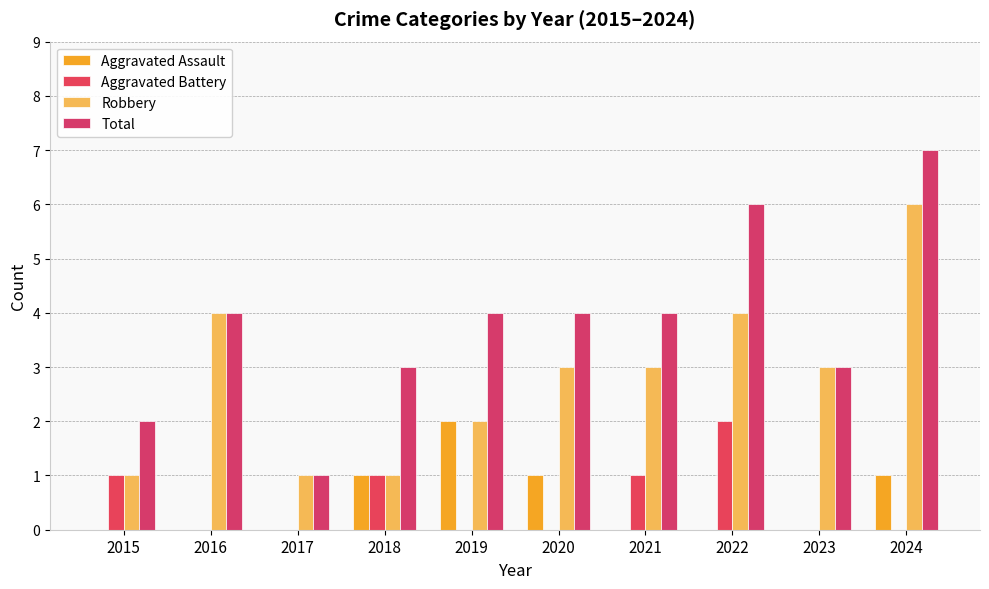

The value of Total at 2024 is 10. True or false?

False